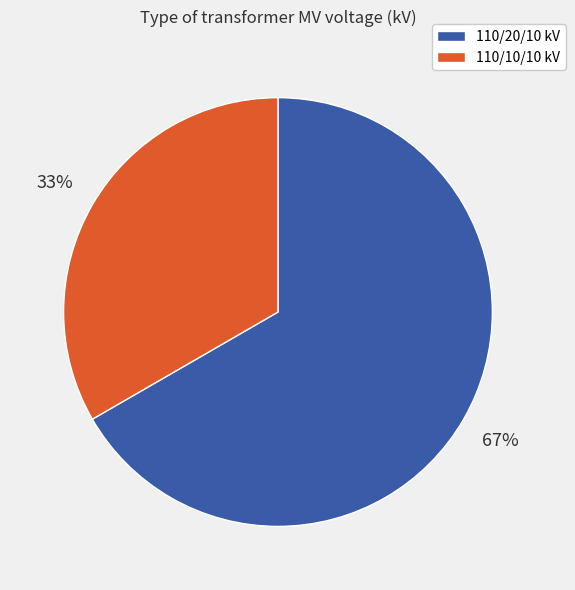

Count the number of slices in the pie.

2